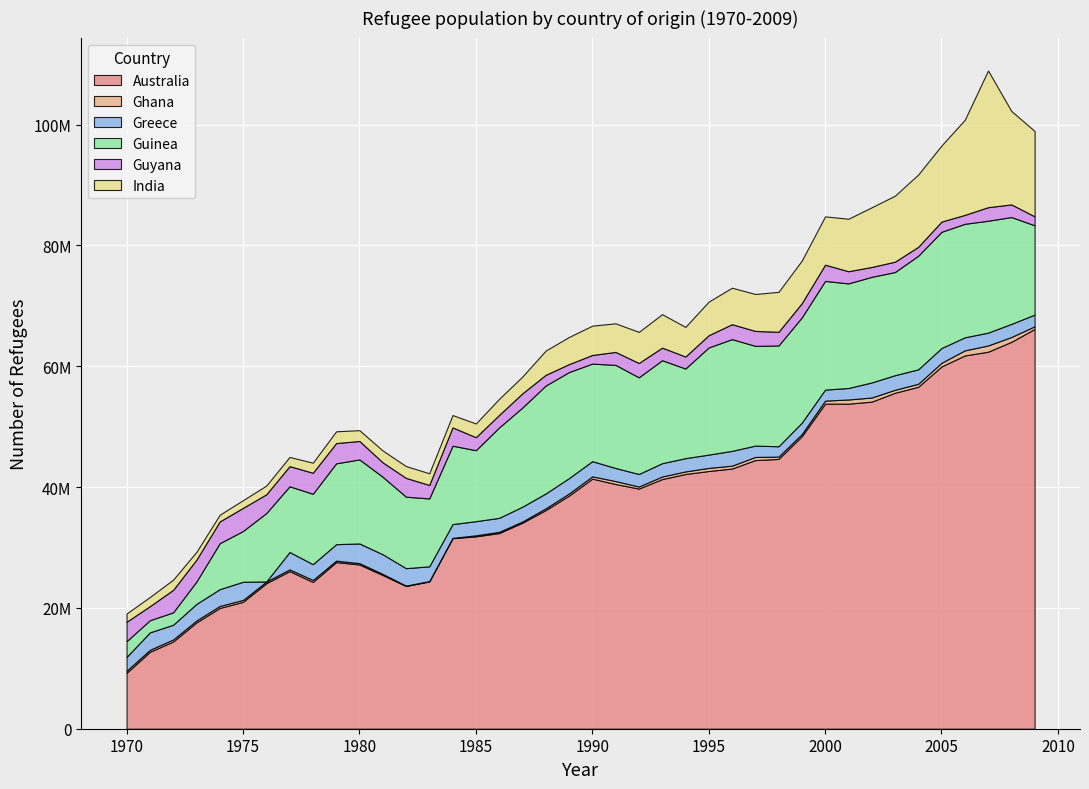

Reading left to right, list all the values displayed in this chart.

Australia: 9256000	12733000	14437000	17596000	19994000	21003000	24084000	26086000	24292511	27583429	27178974	25441392	23625042	24372291	31536913	31838898	32383773	34101721	36192000	38583000	41391000	40503000	39746000	41320000	42159000	42655000	43063000	44464000	44653000	48416000	53802000	53799000	54135000	55602000	56593000	59958667	61780468	62398239	64037587	66168656
Ghana: 342000	323000	335000	316000	324000	314000	267000	283000	327900	235300	225100	181300	63500	70400	48500	169500	204000	195000	287300	347100	382100	485100	338200	423700	426100	512900	473200	519200	384406	355261	503824	692620	683654	494716	498060	606700	841775	1033368	796000	440000
Greece: 2292000	2889000	2442000	2748000	2783000	3006000	24000	2882000	2614343	2723255	3258856	3248822	2887855	2435246	2286145	2341070	2314962	2455988	2460782	2550015	2511036	2164773	2078445	2205498	2196371	2200215	2451734	1876983	1714023	1882505	1818525	1903280	2492000	2418000	2396065	2441443	2162900	2125900	2174000	1935000
Guinea: 2600000	2010000	2049000	3700000	7600000	8406000	11316000	10871000	11648000	13379000	13911000	12822000	11827400	11235400	12969100	11750000	14961000	16413000	17859000	17547000	16150000	17065000	15996613	17044305	14833400	17733452	18492600	16510000	16678818	17419100	17991900	17312100	17480000	17072200	18795500	19237300	18783928	18519010	17682330	14774240
Guyana: 3211000	2332000	3727000	3622000	3606000	3829000	3108000	3344000	3479000	3354000	3052000	2395900	3110994	2234106	3035648	2153186	2073918	2351496	1773900	1321081	1423978	2145907	2373759	2083200	1991132	2028080	2475459	2470895	2267368	2359272	2689451	2011301	1639266	1712236	1478897	1694126	1478670	2242928	2092237	1484935
India: 1370000	1517000	1684000	1292000	1114000	1274000	1449000	1519000	1663000	1952000	1785000	1955000	1954261	1929272	2035646	2267777	2662200	2778678	4013000	4492000	4853000	4735000	5144916	5534913	4898674	5564775	6035579	6112131	6609525	7049943	7992782	8688752	9867455	10924786	11964011	12595803	15732535	22624960	15460202	14124093